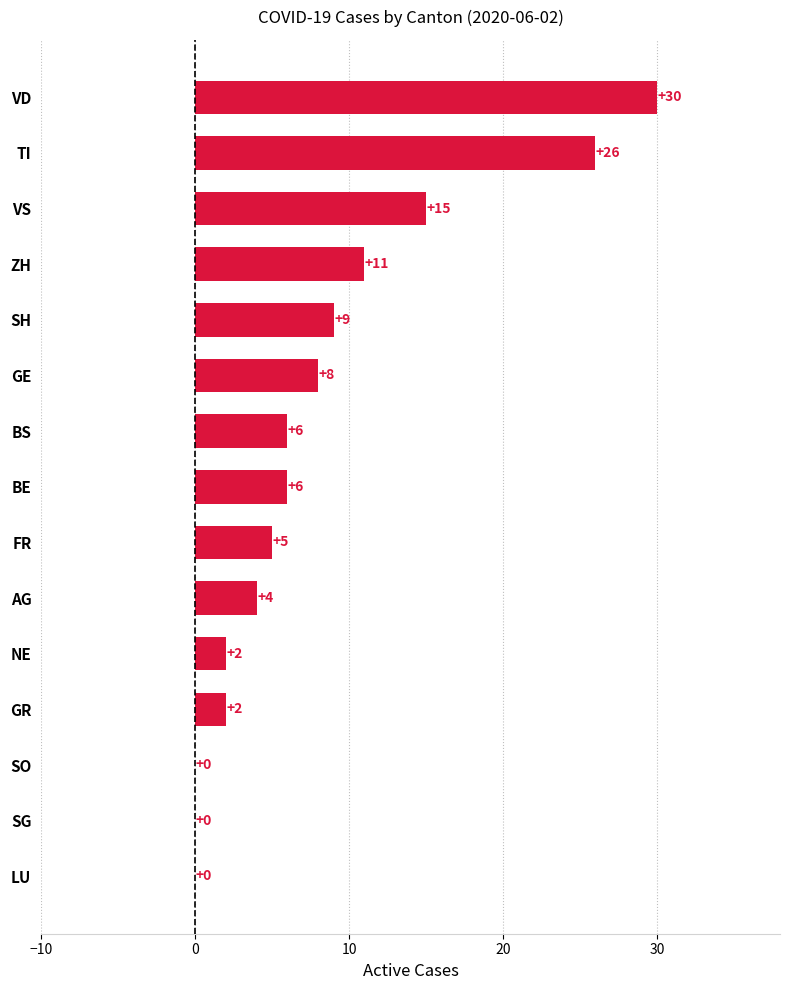

Reading top to bottom, list all the values displayed in this chart.

VD=30	TI=26	VS=15	ZH=11	SH=9	GE=8	BS=6	BE=6	FR=5	AG=4	NE=2	GR=2	SO=0	SG=0	LU=0